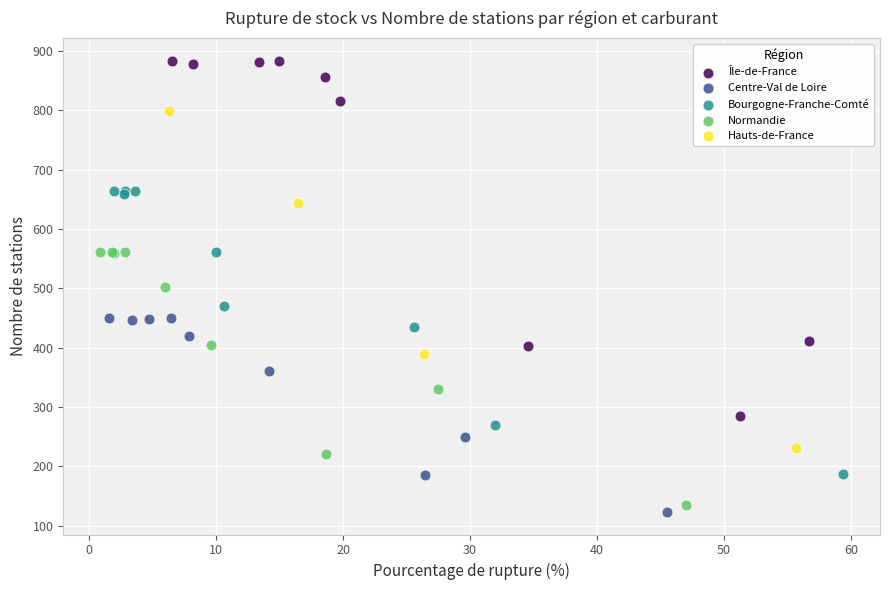

Which series reaches the minimum Y coordinate?

Centre-Val de Loire